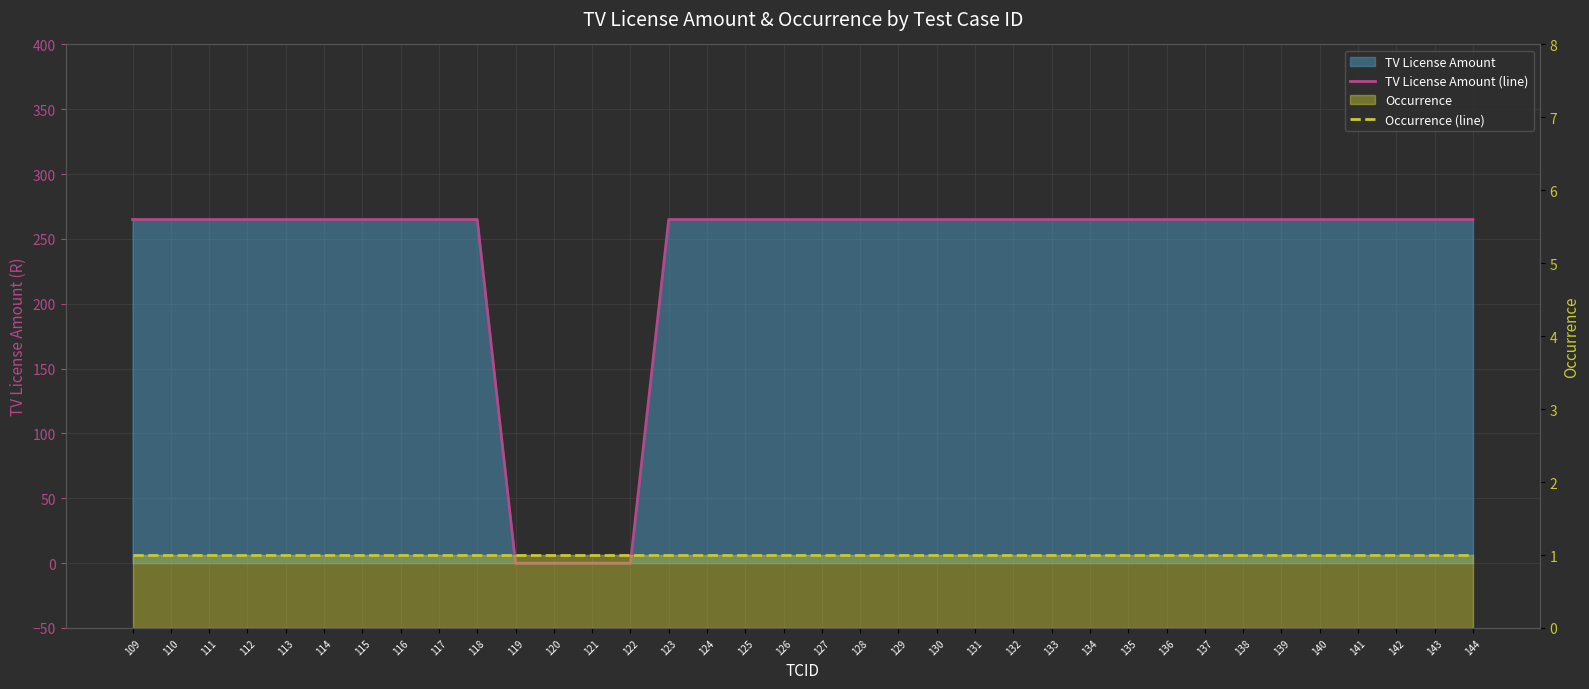

Reading left to right, list all the values displayed in this chart.

TV License Amount (line): 109=265	110=265	111=265	112=265	113=265	114=265	115=265	116=265	117=265	118=265	119=0	120=0	121=0	122=0	123=265	124=265	125=265	126=265	127=265	128=265	129=265	130=265	131=265	132=265	133=265	134=265	135=265	136=265	137=265	138=265	139=265	140=265	141=265	142=265	143=265	144=265
Occurrence (line): 109=1	110=1	111=1	112=1	113=1	114=1	115=1	116=1	117=1	118=1	119=1	120=1	121=1	122=1	123=1	124=1	125=1	126=1	127=1	128=1	129=1	130=1	131=1	132=1	133=1	134=1	135=1	136=1	137=1	138=1	139=1	140=1	141=1	142=1	143=1	144=1